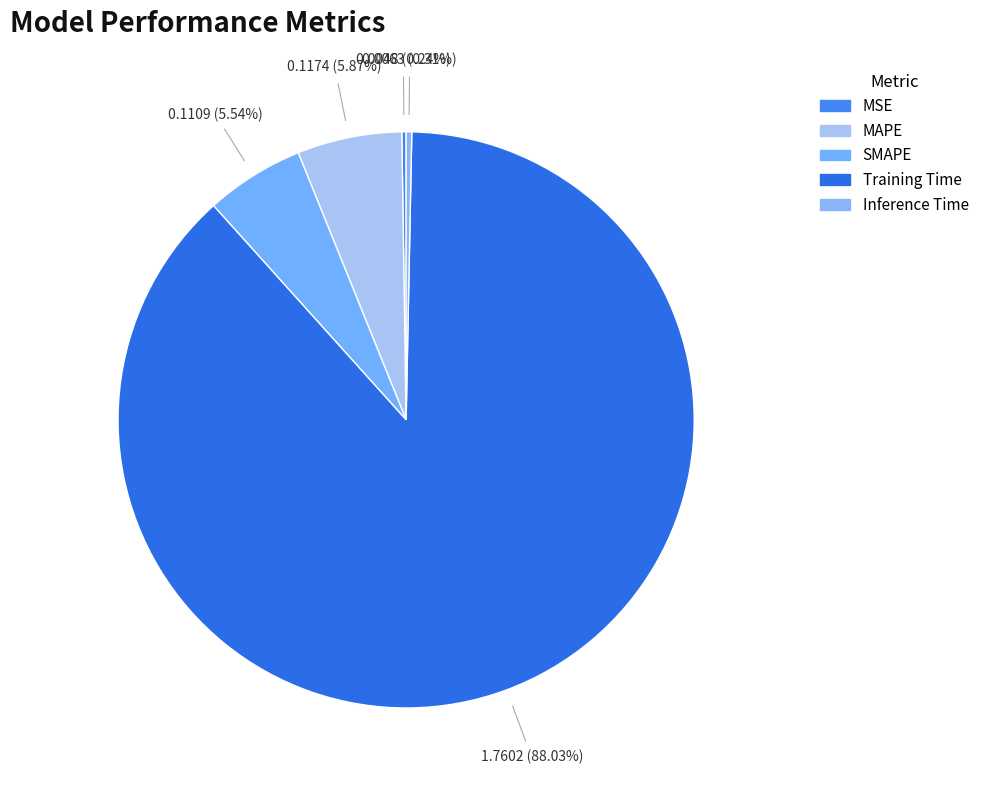

To the nearest percent, what is the average slice percentage?

20%